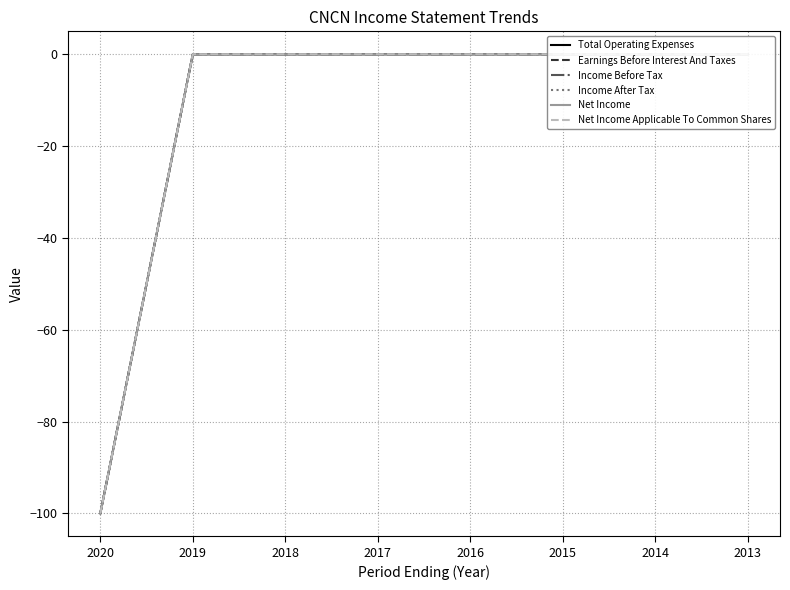

What are all the series names shown in the legend?

Total Operating Expenses, Earnings Before Interest And Taxes, Income Before Tax, Income After Tax, Net Income, Net Income Applicable To Common Shares